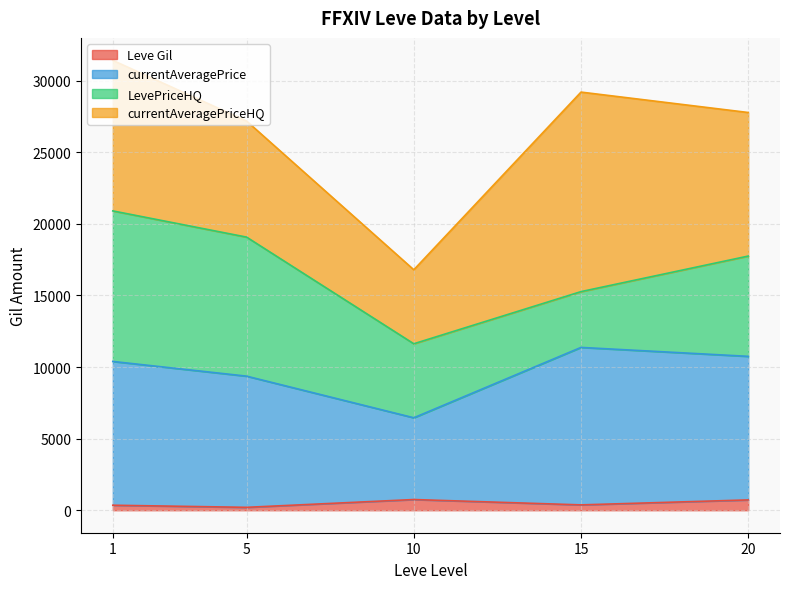

What is the total value across all series at 20?

27770.3